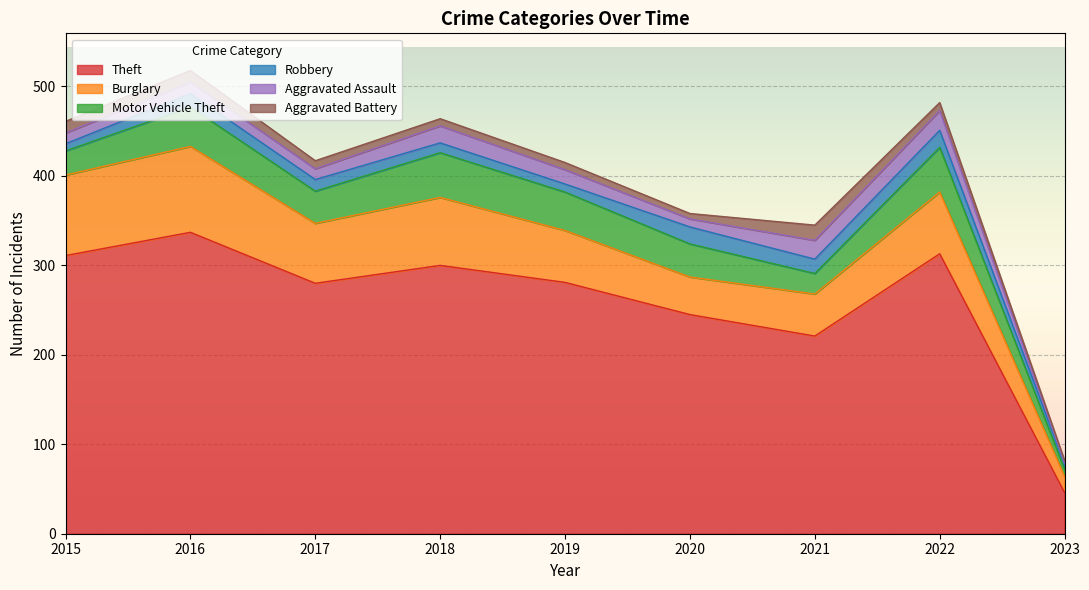

How many interior local peaks does the Aggravated Battery series have?

1